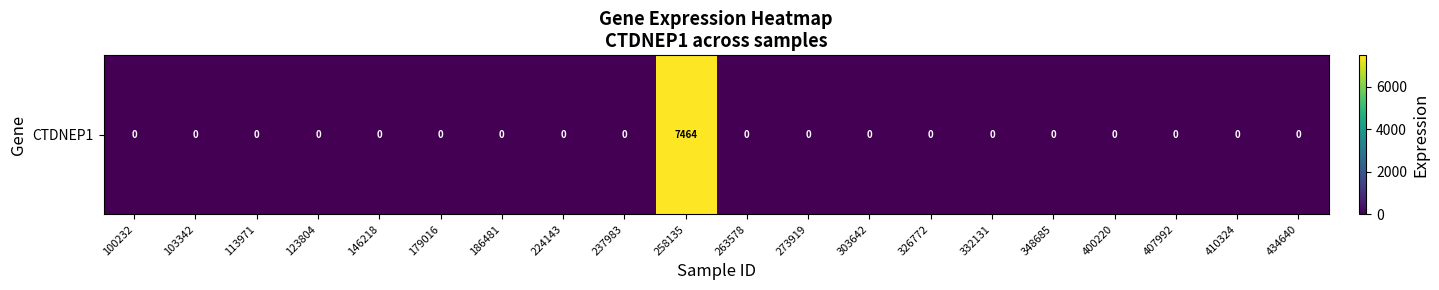

Reading left to right, list all the values displayed in this chart.

100232=0	103342=0	113971=0	123804=0	146218=0	179016=0	186481=0	224143=0	237983=0	258135=7464	263578=0	273919=0	303642=0	326772=0	332131=0	348685=0	400220=0	407992=0	410324=0	434640=0